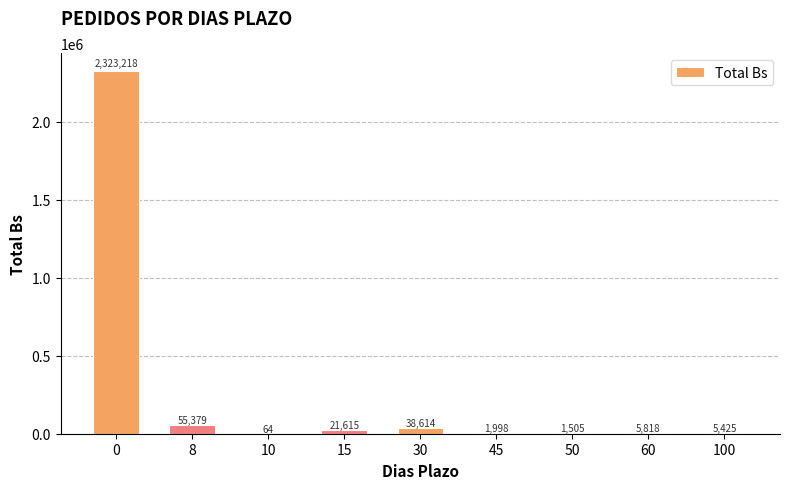

Between 45 and 100, which is larger?

100